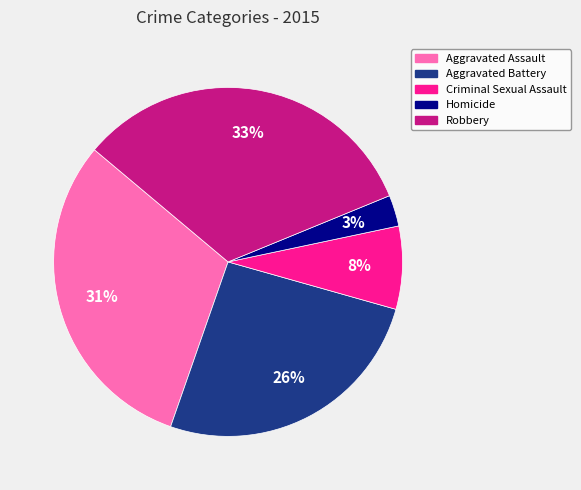

Between Aggravated Assault and Aggravated Battery, which is larger?

Aggravated Assault